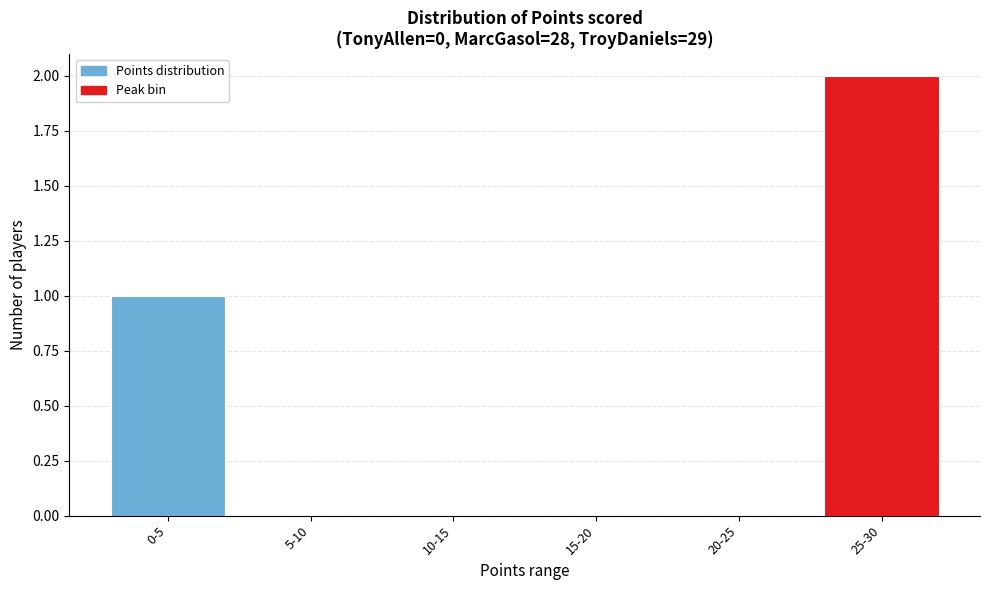

Reading left to right, transcribe all the data shown in this chart.

0-5=1	5-10=0	10-15=0	15-20=0	20-25=0	25-30=2